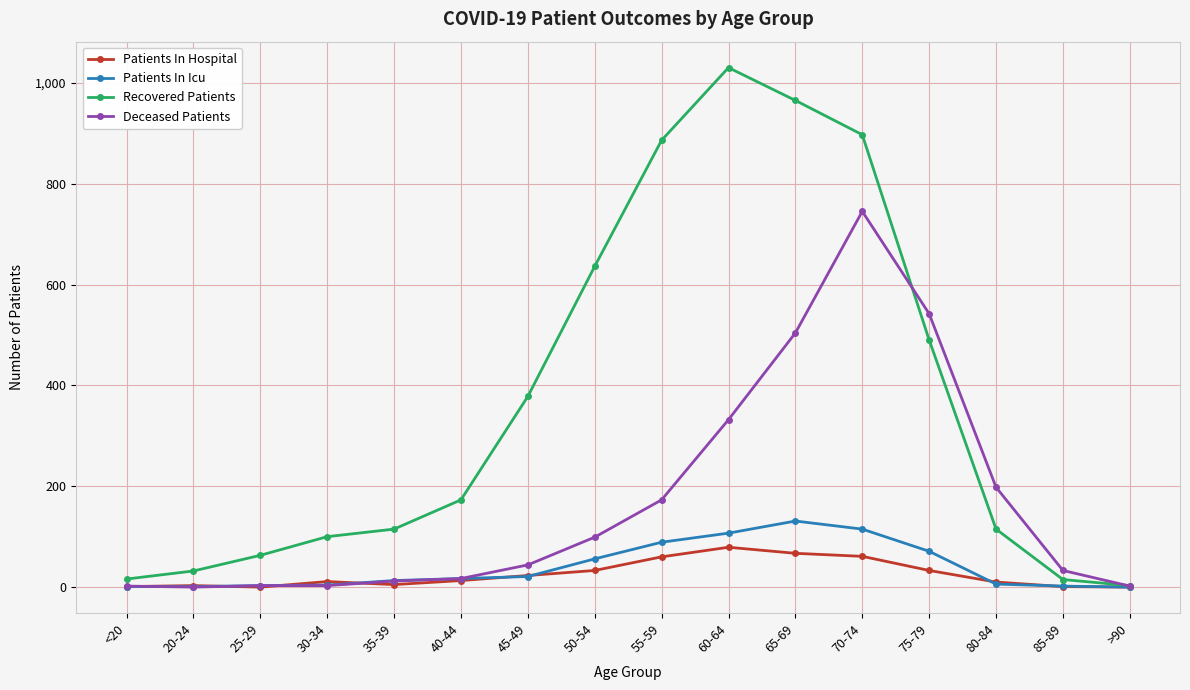

What is the maximum value shown in the chart?

1030